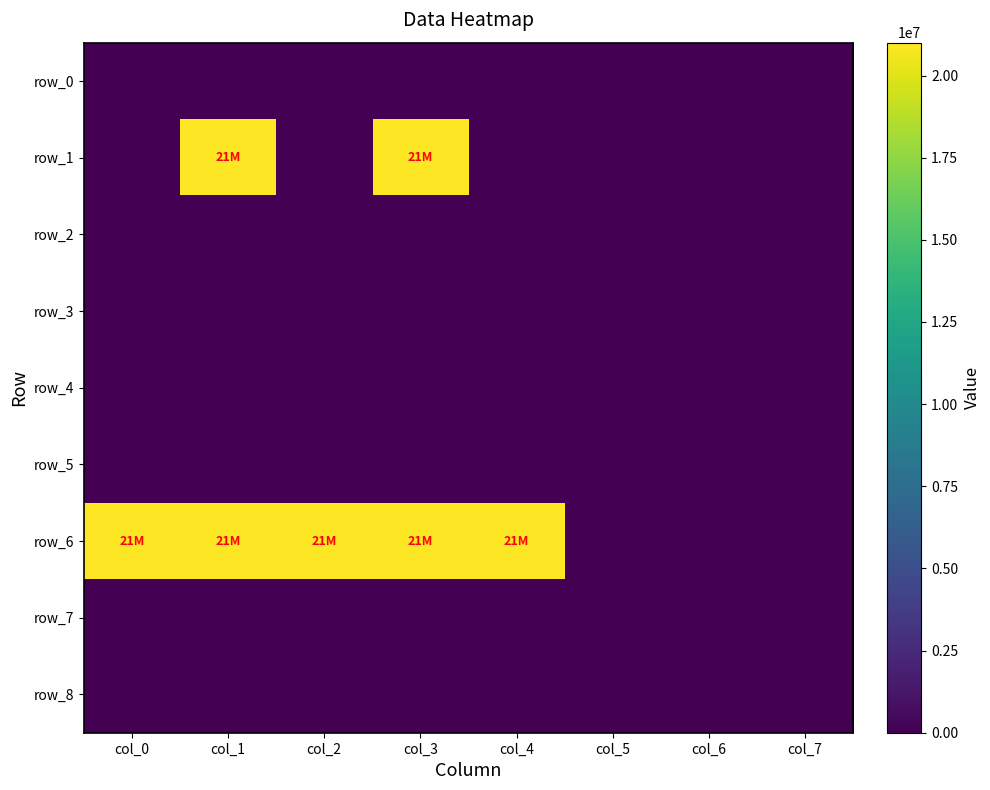

Reading left to right, list all the values displayed in this chart.

row_0: 0	0	0	0	0	0	0	0
row_1: 0	21000000	0	21000000	0	0	0	0
row_2: 0	0	0	0	0	0	0	0
row_3: 0	0	0	0	0	0	0	0
row_4: 0	0	0	0	0	0	0	0
row_5: 0	0	0	0	0	0	0	0
row_6: 21000000	21000000	21000000	21000000	21000000	0	0	0
row_7: 0	0	0	0	0	0	0	0
row_8: 0	0	0	0	0	0	0	0